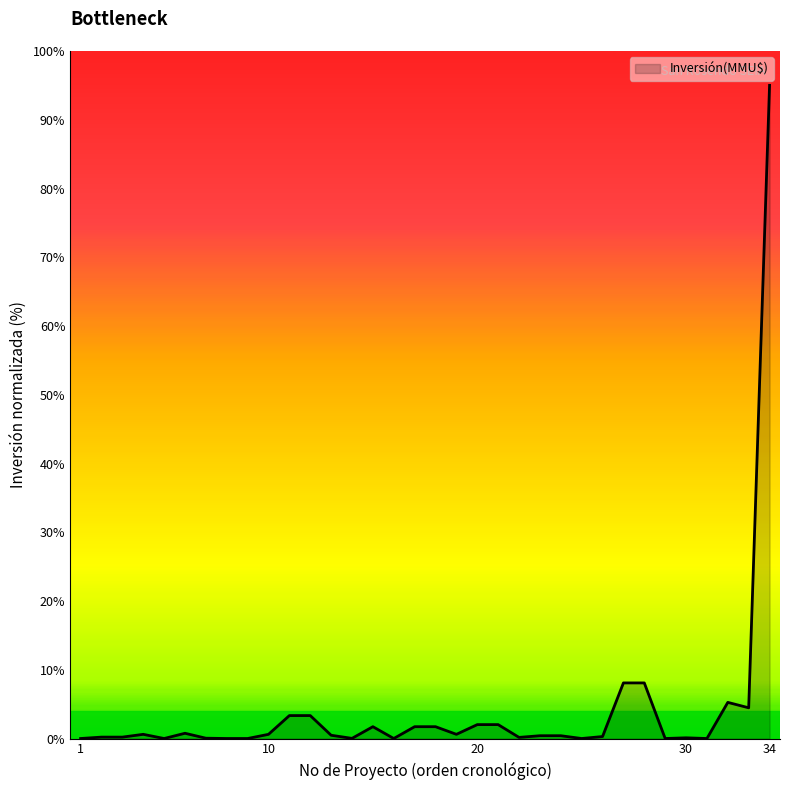

What is the greatest value displayed?

95.0